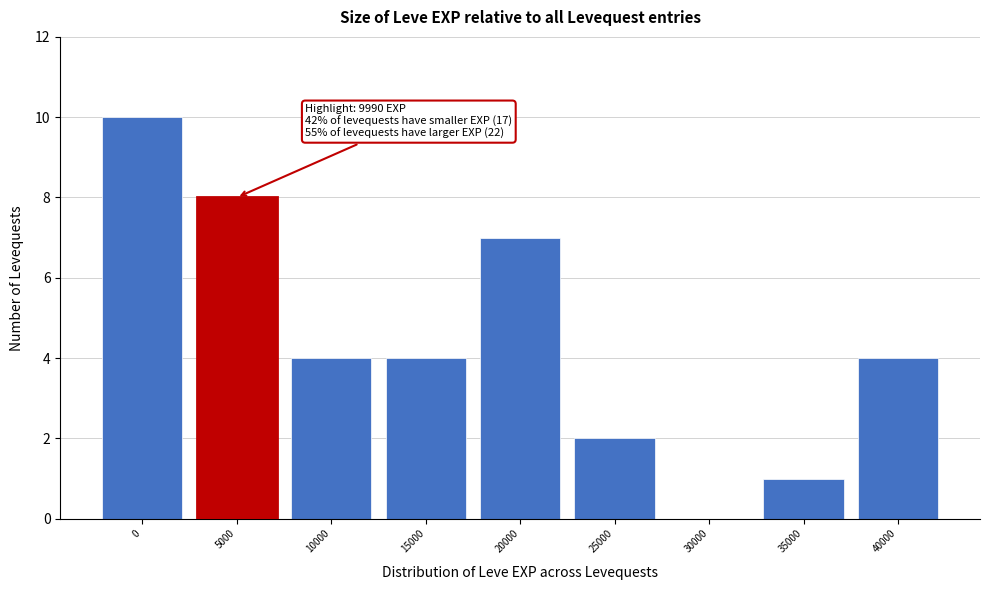

Reading left to right, transcribe all the data shown in this chart.

0=10	5000=8	10000=4	15000=4	20000=7	25000=2	30000=0	35000=1	40000=4